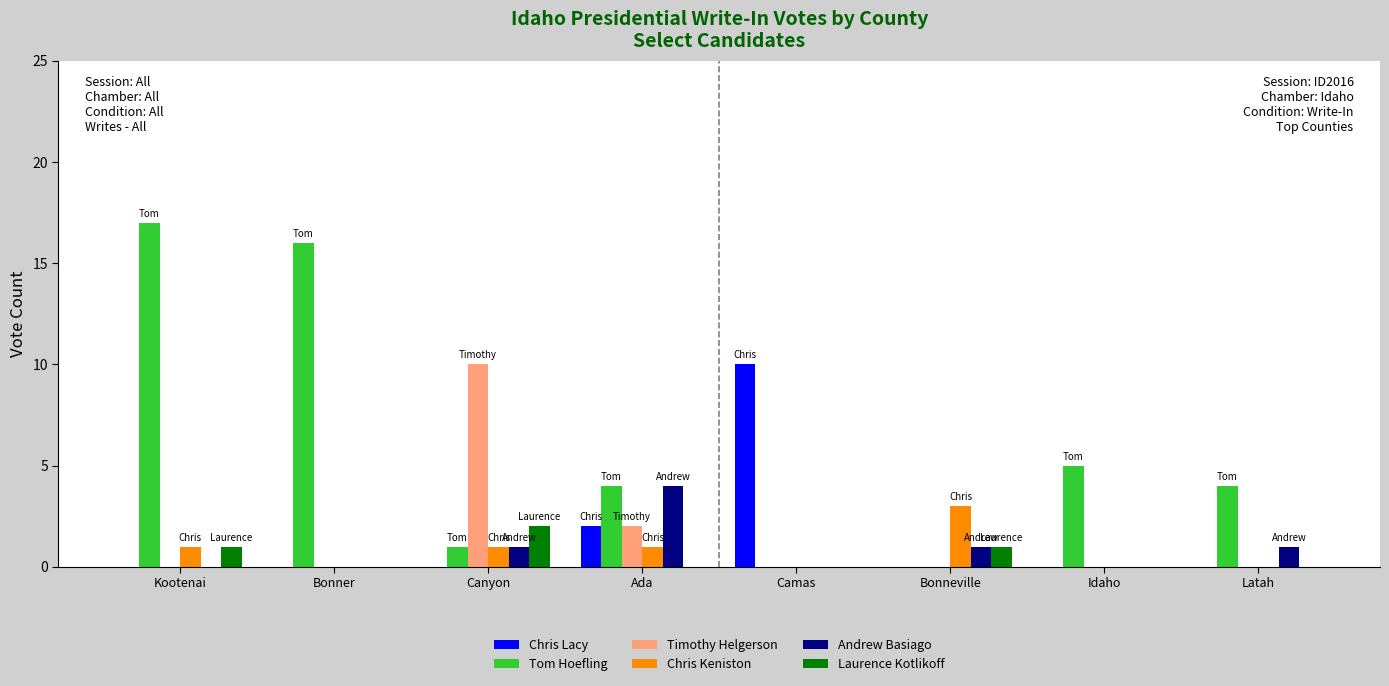

Is it true that Chris Lacy equals 3 at Ada?

False